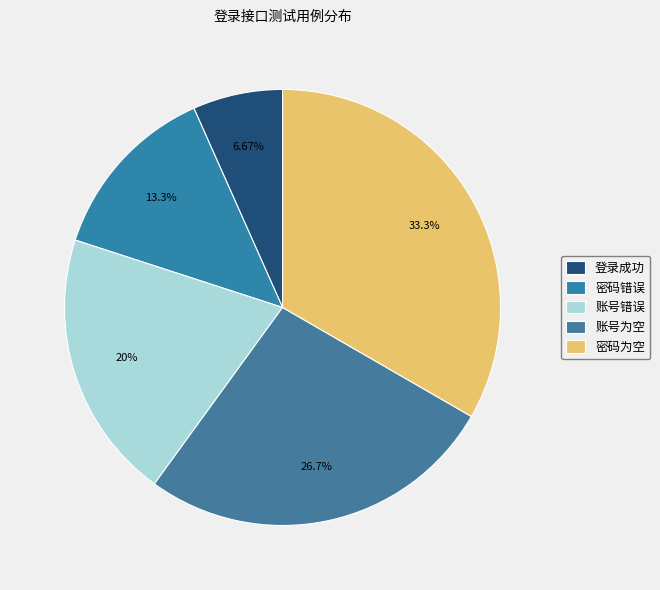

To the nearest percent, what is the difference between the largest and smallest slice percentages?

27%